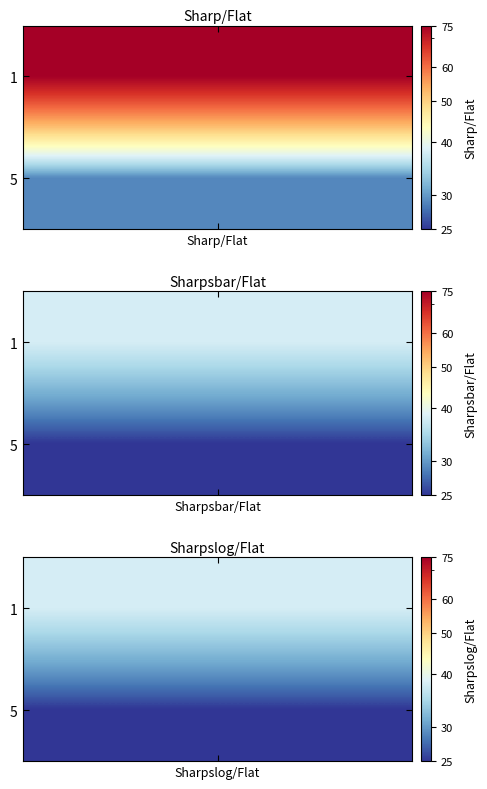

Is it true that 1 equals 129 at 0?

False